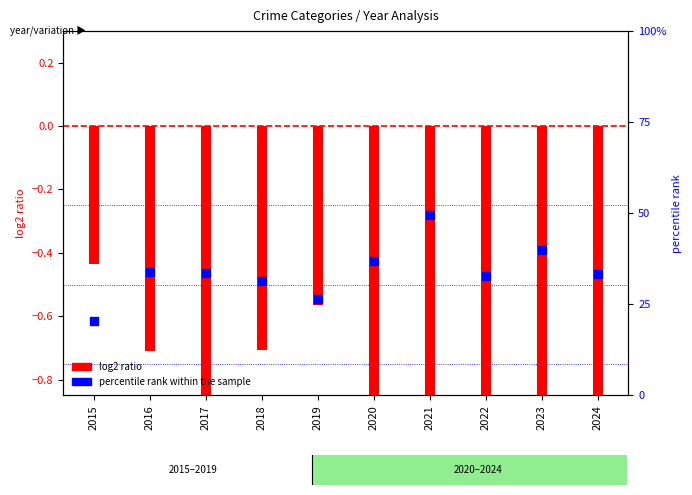

What is the change in value from 2015 to 2017?

+13.2